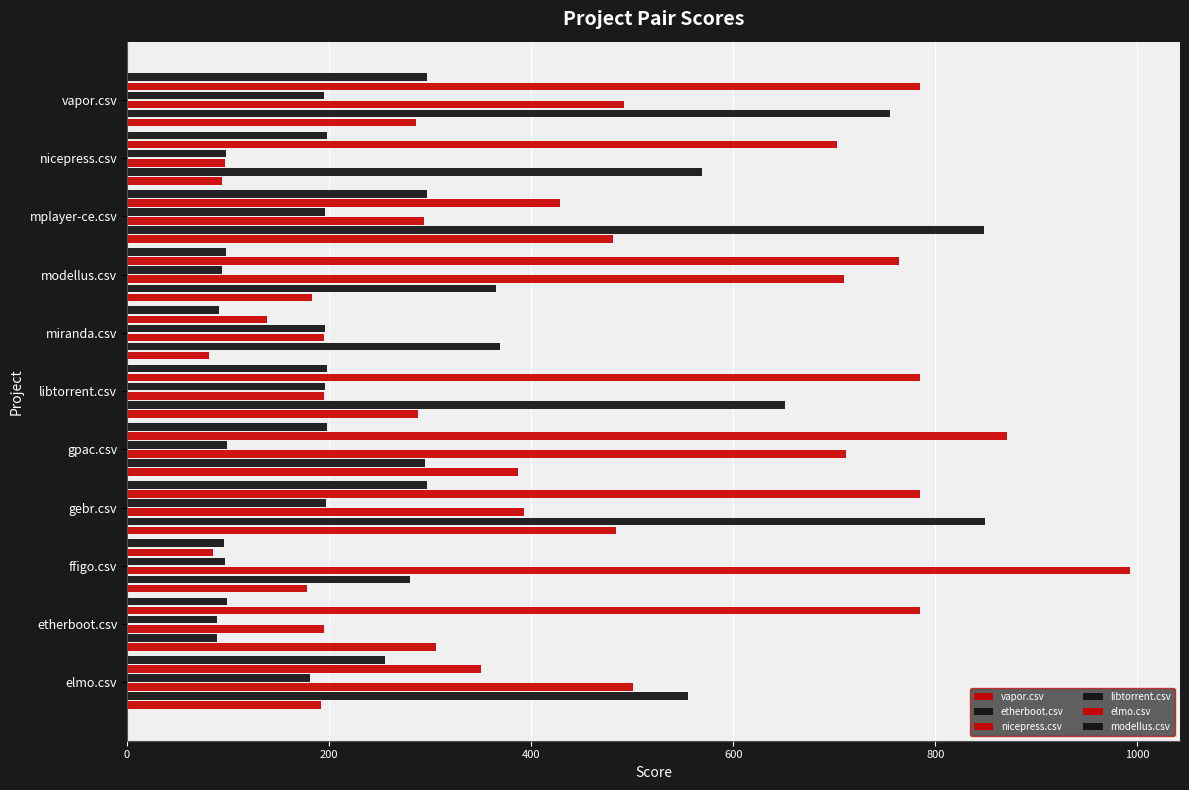

How many distinct data groups are displayed?

6